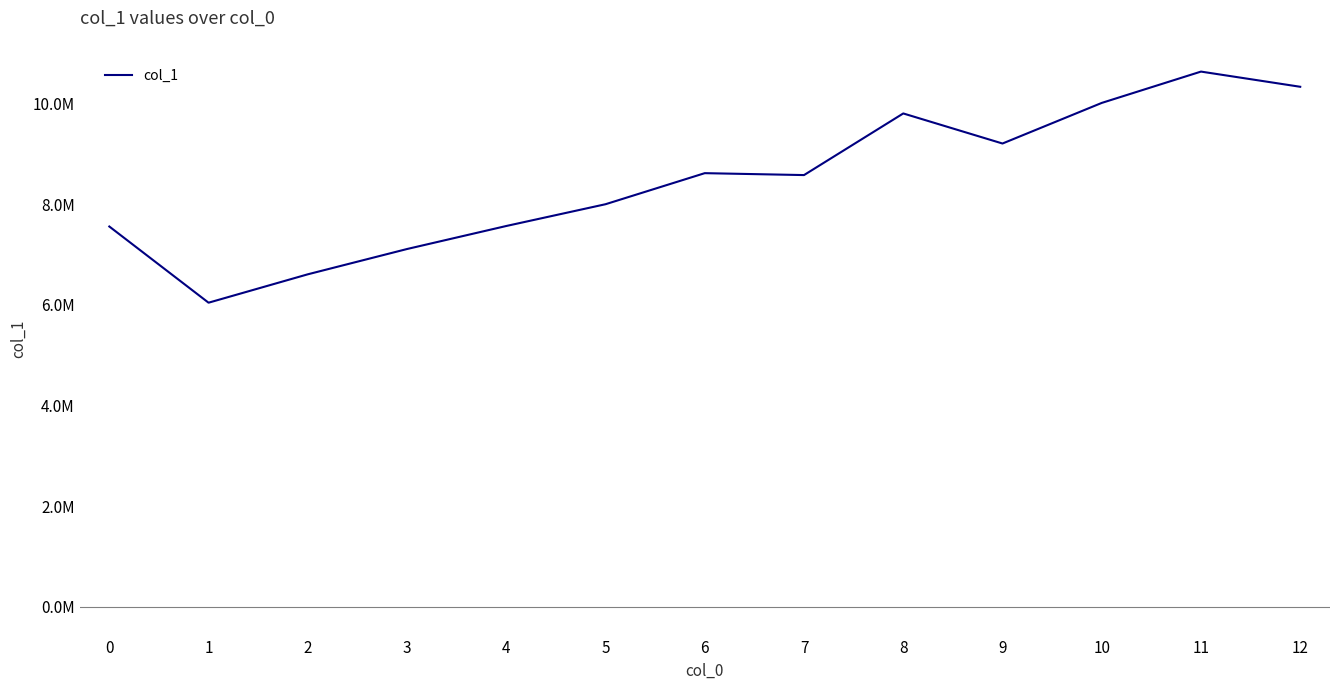

What is the value of the 11th point from the left?

10010689